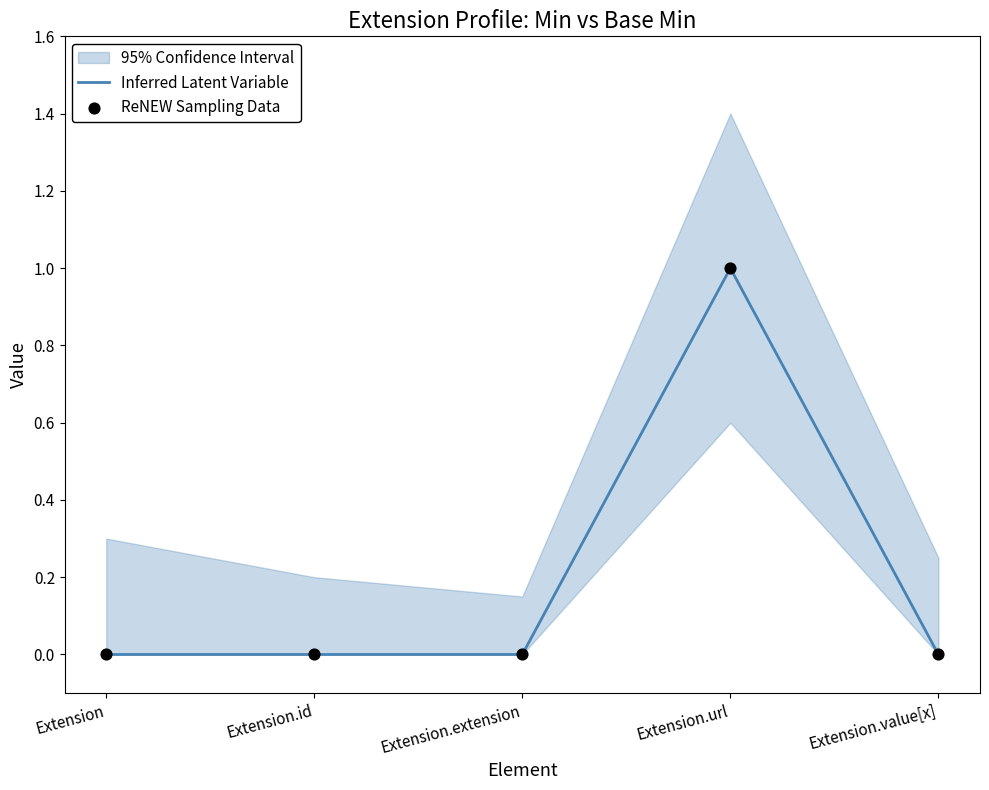

Which series has the largest Y range (max minus min)?

Inferred Latent Variable